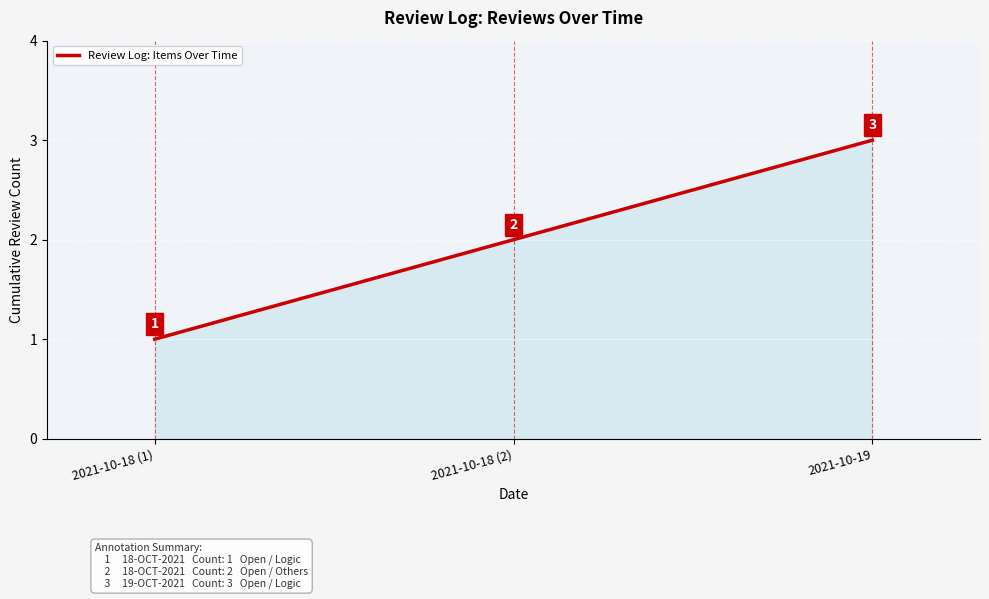

What is the change in value from 2021-10-18 (2) to 2021-10-19?

+1